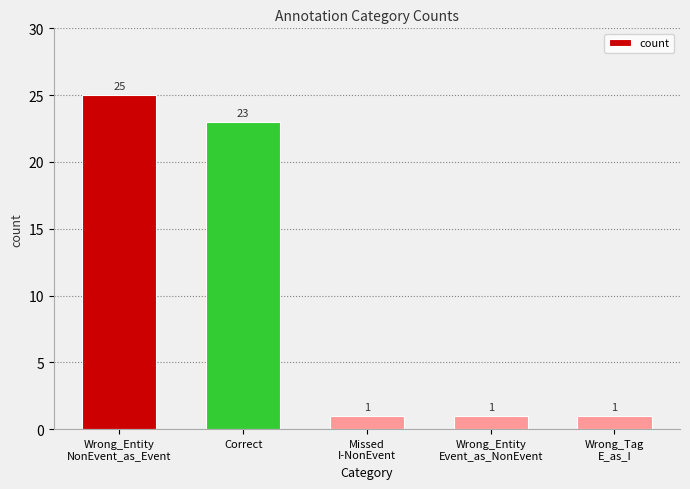

What is the difference between the maximum and minimum values?

24